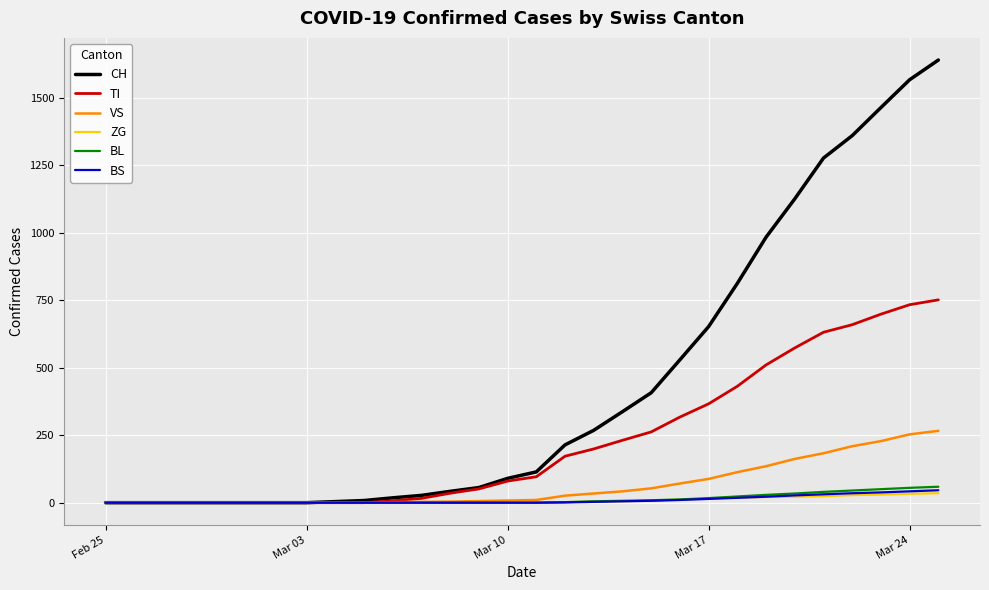

Which series has the widest spread of values?

CH